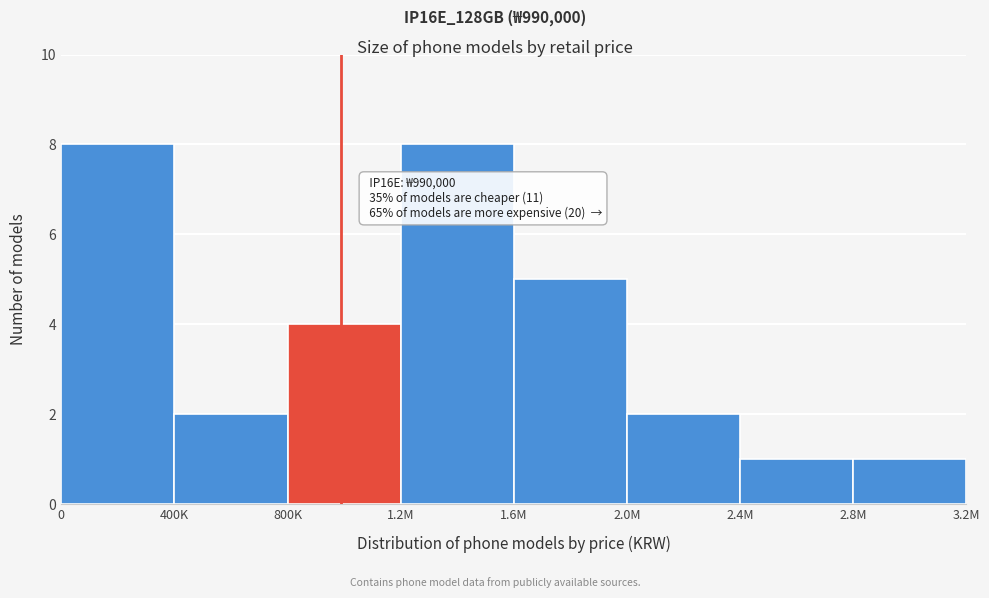

Reading right to left, list all the values displayed in this chart.

2.8M=1	2.4M=1	2.0M=2	1.6M=5	1.2M=8	800K=4	400K=2	0=8